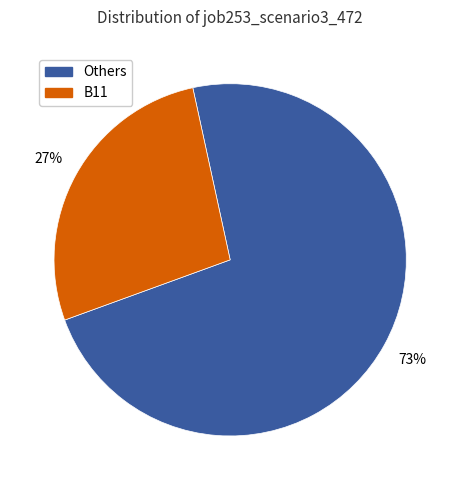

How many slices are in this pie chart?

2